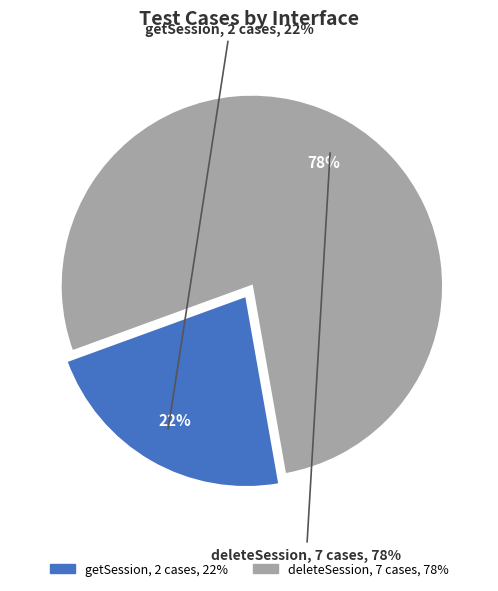

The getSession slice represents 22% of the pie. True or false?

True